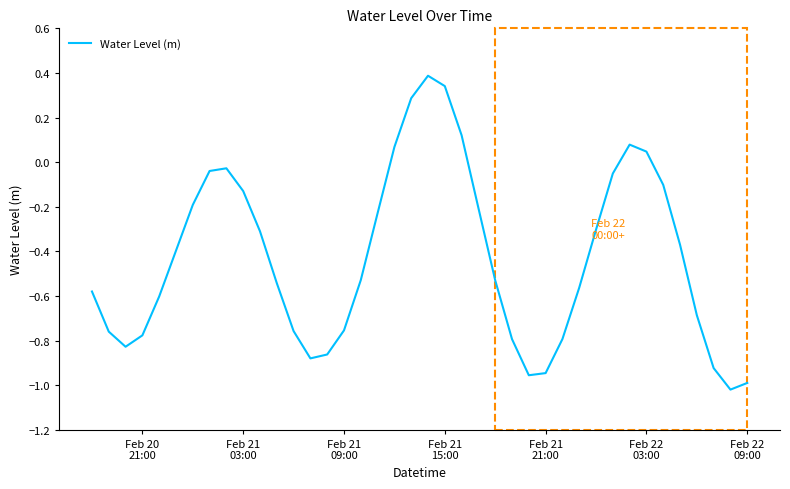

How many lines are shown in the chart?

1